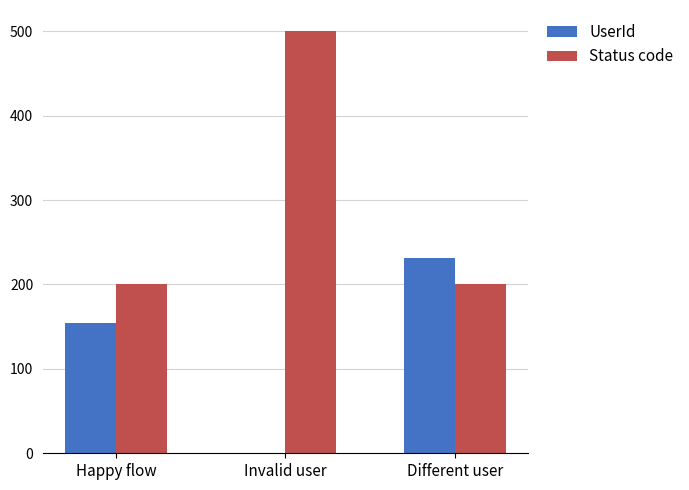

What is the greatest value displayed?

500